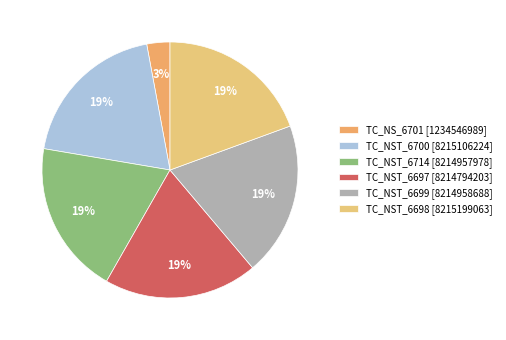

Count the number of slices in the pie.

6